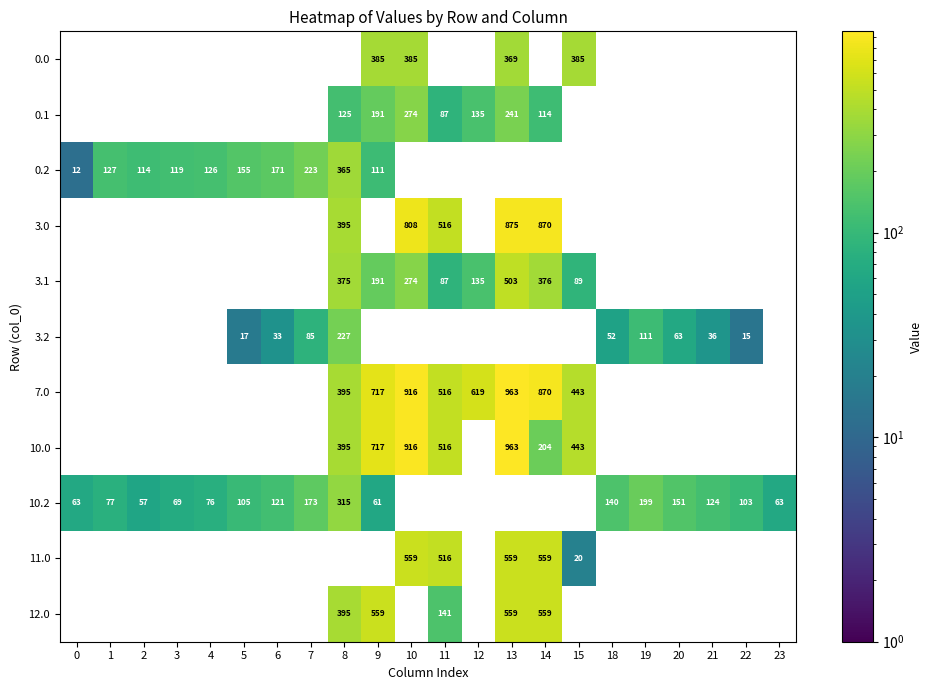

True or false: 10.2 has a value of 105 at 5.

True